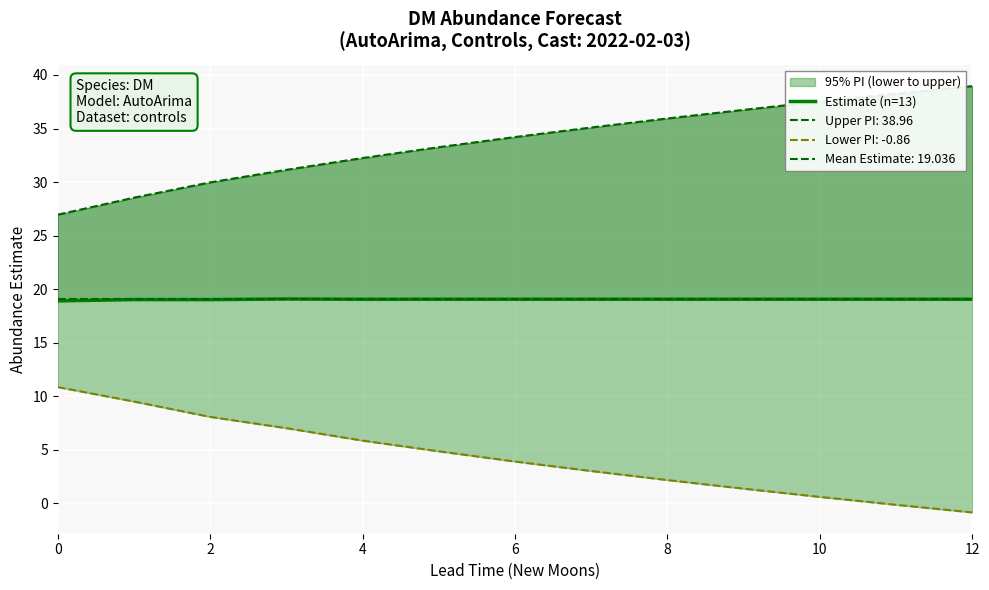

Which has a higher value, 12 or 7?

7